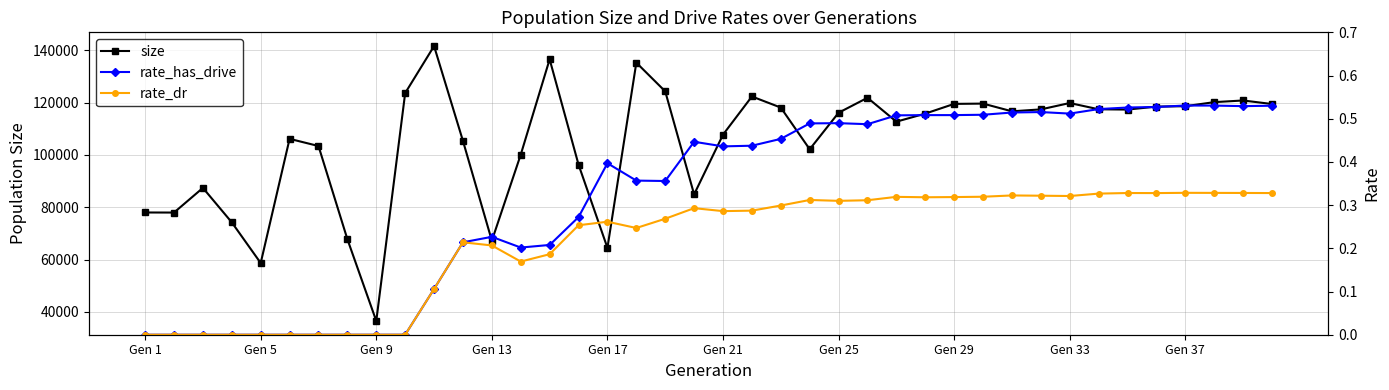

Reading left to right, what are all the values shown in this chart?

size: 77999.0	77972.0	87409.0	74213.0	58652.0	106183.0	103438.0	67778.0	36479.0	123693.0	141684.0	105387.0	67200.0	100141.0	136616.0	96317.0	64465.0	135337.0	124356.0	84926.0	107788.0	122393.0	118147.0	102196.0	116172.0	121900.0	112756.0	115841.0	119561.0	119671.0	116715.0	117458.0	119890.0	117496.0	117388.0	118516.0	118674.0	120226.0	120865.0	119509.0
rate_has_drive: 0.0	0.0	0.0	0.0	0.0	0.0	0.0	0.0	0.0	0.0	0.1	0.2	0.2	0.2	0.2	0.3	0.4	0.4	0.4	0.4	0.4	0.4	0.5	0.5	0.5	0.5	0.5	0.5	0.5	0.5	0.5	0.5	0.5	0.5	0.5	0.5	0.5	0.5	0.5	0.5
rate_dr: 0.0	0.0	0.0	0.0	0.0	0.0	0.0	0.0	0.0	0.0	0.1	0.2	0.2	0.2	0.2	0.3	0.3	0.2	0.3	0.3	0.3	0.3	0.3	0.3	0.3	0.3	0.3	0.3	0.3	0.3	0.3	0.3	0.3	0.3	0.3	0.3	0.3	0.3	0.3	0.3